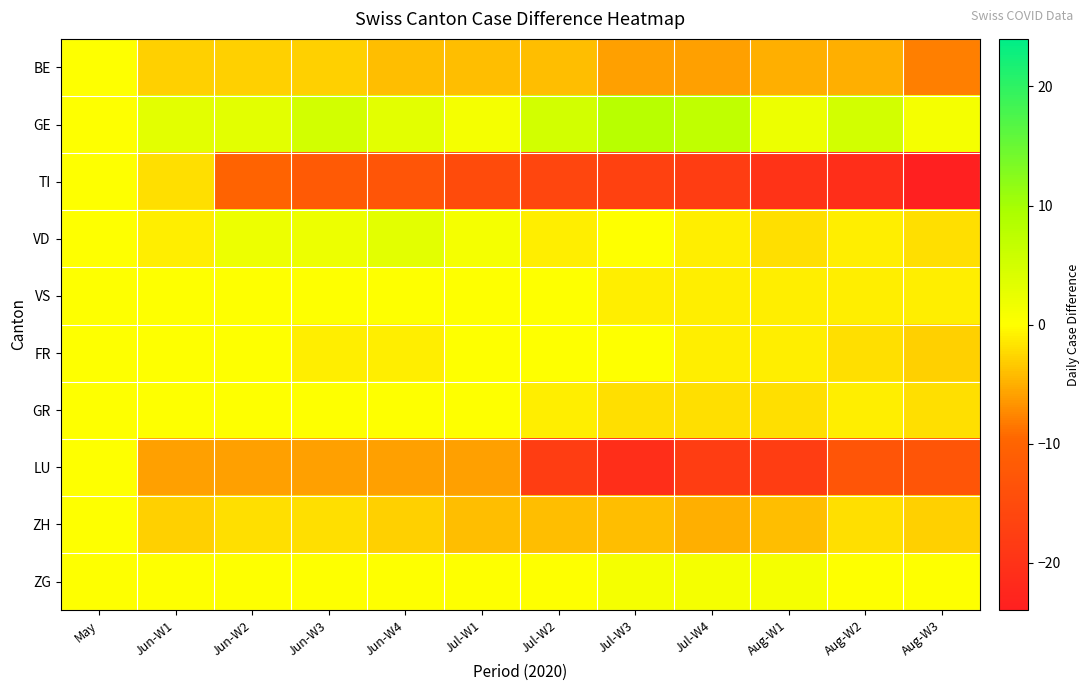

Reading left to right, list all the values displayed in this chart.

BE: May=0	Jun-W1=-3	Jun-W2=-3	Jun-W3=-3	Jun-W4=-4	Jul-W1=-4	Jul-W2=-4	Jul-W3=-6	Jul-W4=-6	Aug-W1=-5	Aug-W2=-5	Aug-W3=-8
GE: May=0	Jun-W1=3	Jun-W2=3	Jun-W3=5	Jun-W4=3	Jul-W1=1	Jul-W2=5	Jul-W3=8	Jul-W4=7	Aug-W1=2	Aug-W2=5	Aug-W3=1
TI: May=0	Jun-W1=-2	Jun-W2=-10	Jun-W3=-12	Jun-W4=-13	Jul-W1=-15	Jul-W2=-16	Jul-W3=-17	Jul-W4=-18	Aug-W1=-20	Aug-W2=-21	Aug-W3=-24
VD: May=0	Jun-W1=-1	Jun-W2=2	Jun-W3=2	Jun-W4=3	Jul-W1=1	Jul-W2=-1	Jul-W3=0	Jul-W4=-1	Aug-W1=-2	Aug-W2=-1	Aug-W3=-2
VS: May=0	Jun-W1=0	Jun-W2=0	Jun-W3=0	Jun-W4=0	Jul-W1=0	Jul-W2=0	Jul-W3=-1	Jul-W4=-1	Aug-W1=-1	Aug-W2=-1	Aug-W3=-1
FR: May=0	Jun-W1=0	Jun-W2=0	Jun-W3=-1	Jun-W4=-1	Jul-W1=0	Jul-W2=0	Jul-W3=0	Jul-W4=-1	Aug-W1=-1	Aug-W2=-2	Aug-W3=-3
GR: May=0	Jun-W1=0	Jun-W2=0	Jun-W3=0	Jun-W4=0	Jul-W1=0	Jul-W2=-1	Jul-W3=-2	Jul-W4=-2	Aug-W1=-2	Aug-W2=-1	Aug-W3=-2
LU: May=0	Jun-W1=-6	Jun-W2=-6	Jun-W3=-6	Jun-W4=-6	Jul-W1=-6	Jul-W2=-18	Jul-W3=-21	Jul-W4=-18	Aug-W1=-18	Aug-W2=-13	Aug-W3=-13
ZH: May=0	Jun-W1=-3	Jun-W2=-2	Jun-W3=-2	Jun-W4=-3	Jul-W1=-4	Jul-W2=-4	Jul-W3=-4	Jul-W4=-5	Aug-W1=-4	Aug-W2=-2	Aug-W3=-3
ZG: May=0	Jun-W1=0	Jun-W2=0	Jun-W3=0	Jun-W4=0	Jul-W1=0	Jul-W2=0	Jul-W3=1	Jul-W4=1	Aug-W1=1	Aug-W2=0	Aug-W3=0